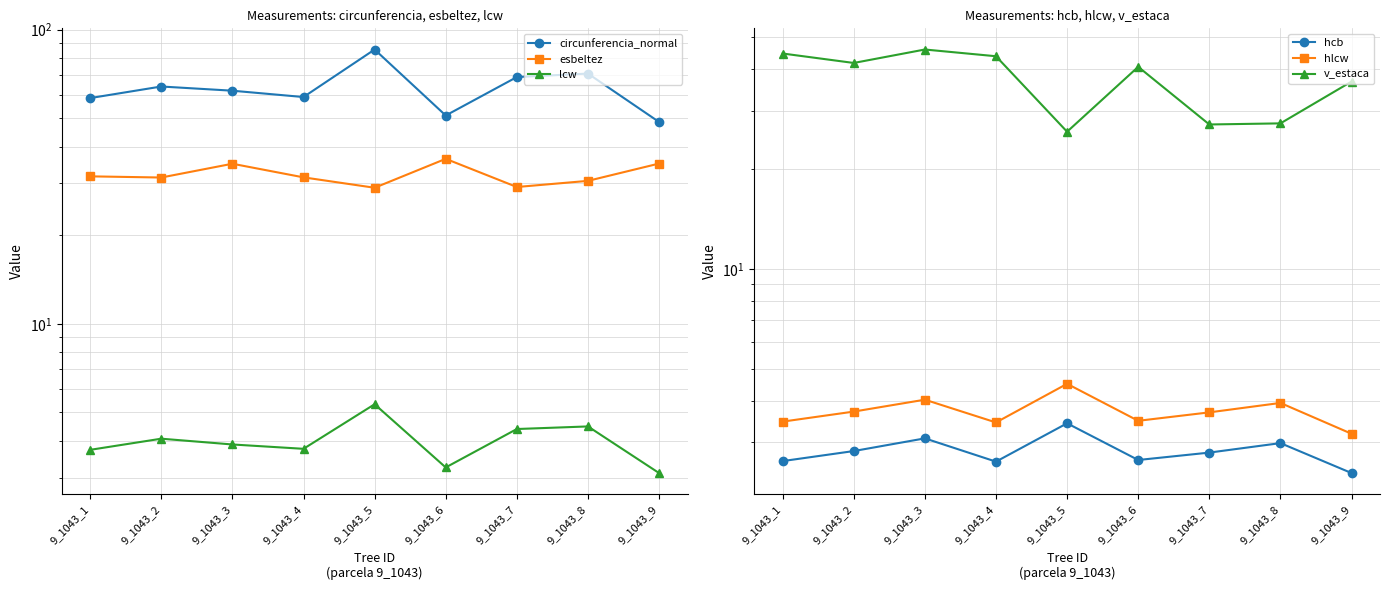

What is the value of the v_estaca point at the 8th from the left?

27.5